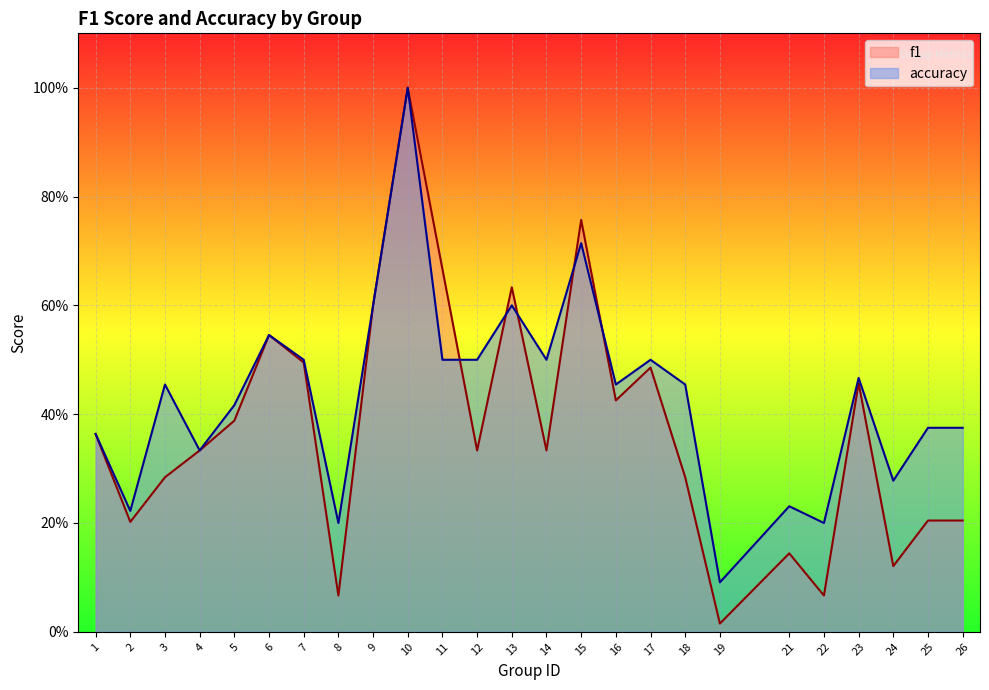

The value of accuracy at 8 is 0.1. True or false?

False